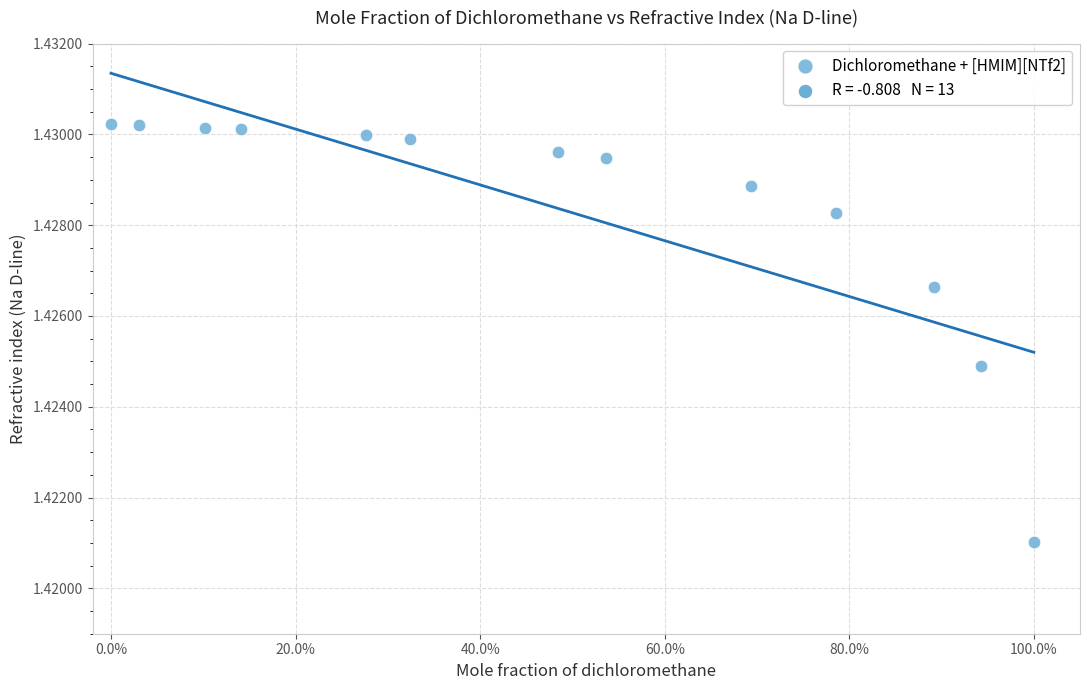

What is the range of X values (max minus min)?

1.0